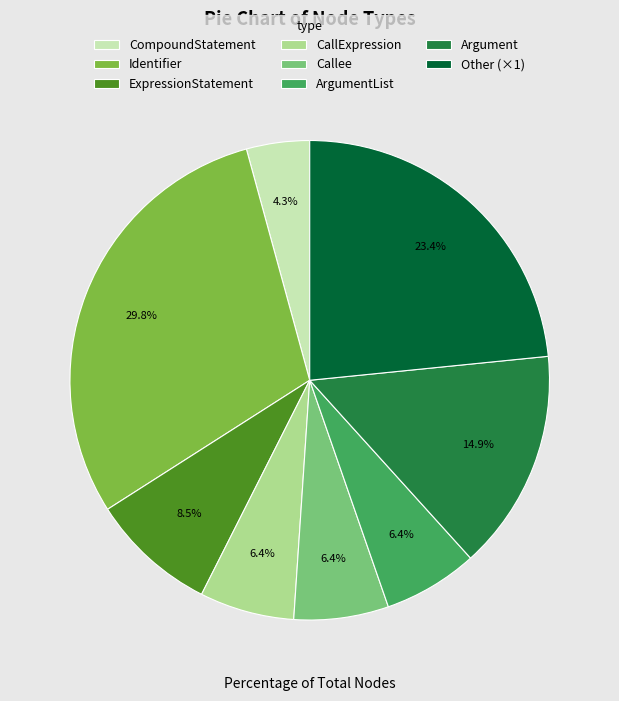

How much of the chart is everything except Argument?

85.1%